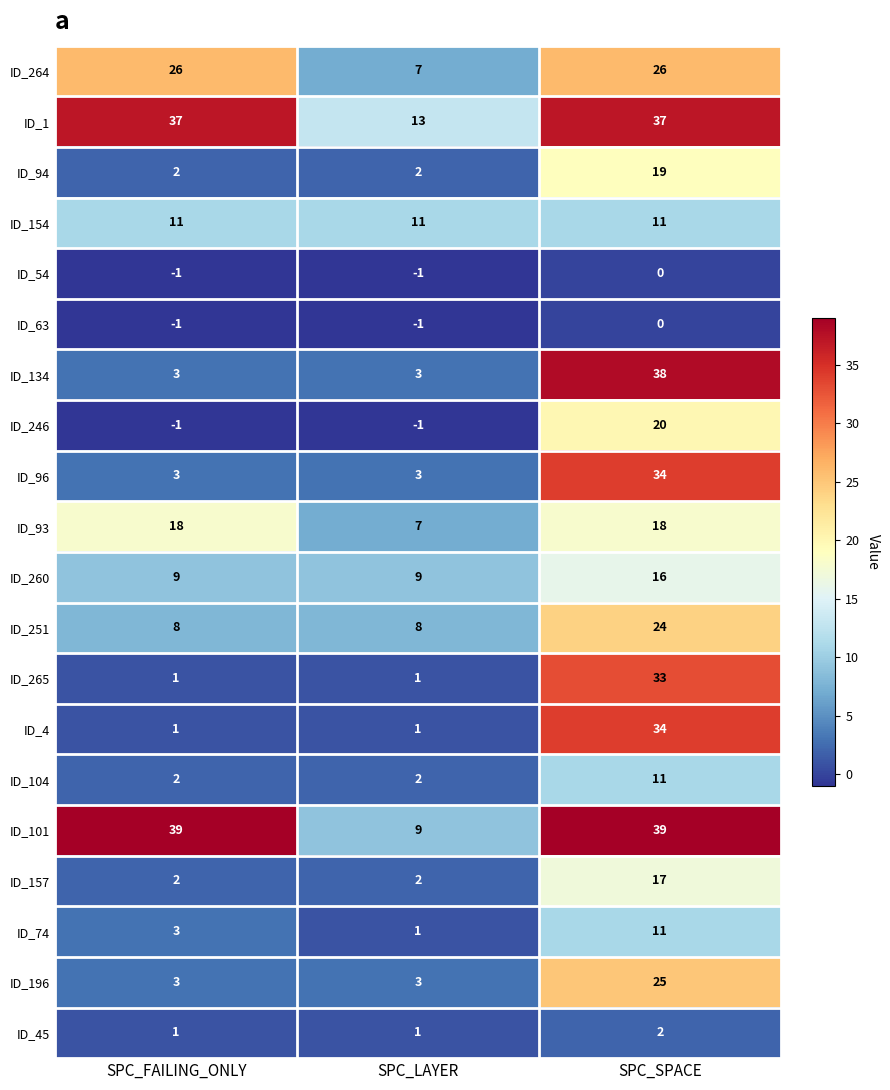

What is the maximum value shown in the chart?

39